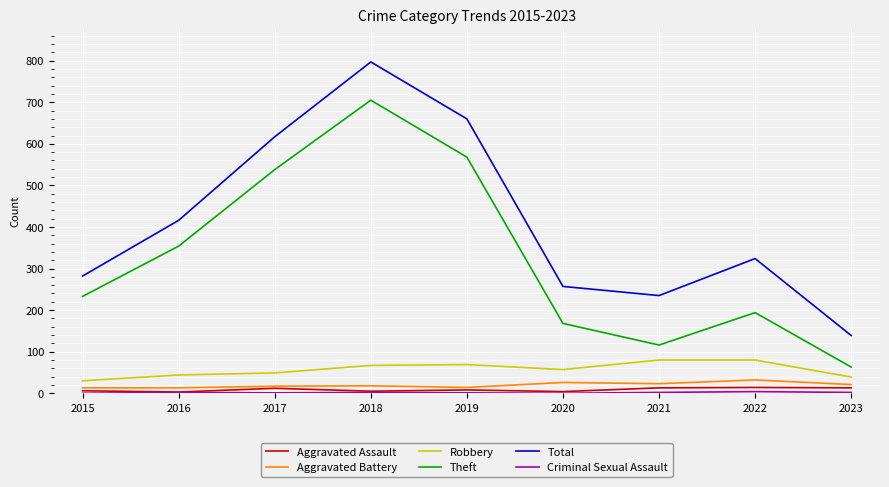

Rank the categories by Theft value from lowest to highest.

2023, 2021, 2020, 2022, 2015, 2016, 2017, 2019, 2018